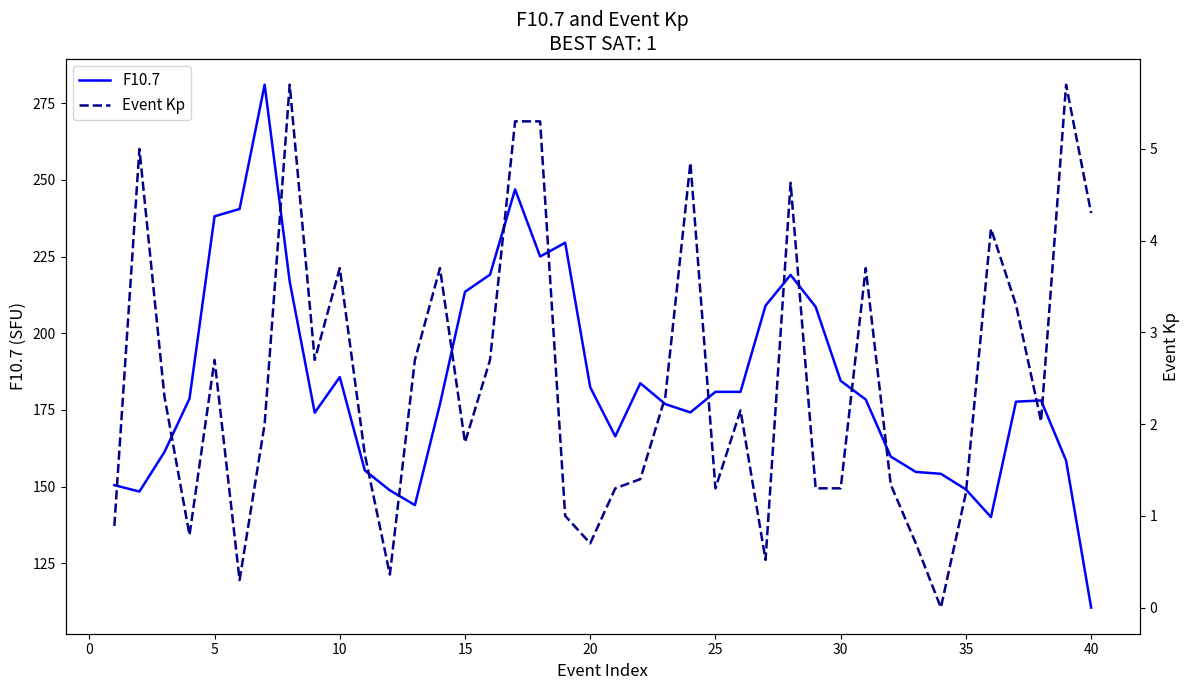

Does the chart display data point markers on the line(s)?

No